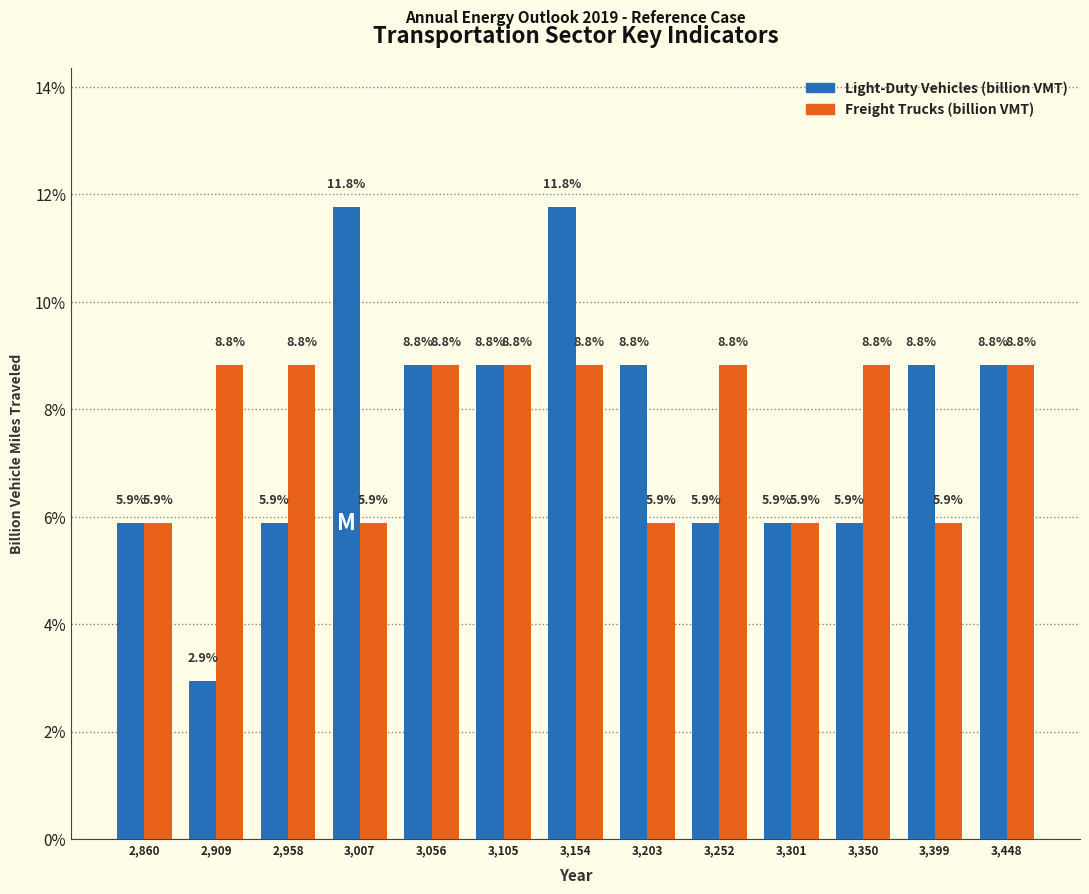

Reading right to left, what are all the values shown in this chart?

Light-Duty Vehicles: 8.8	8.8	5.9	5.9	5.9	8.8	11.8	8.8	8.8	11.8	5.9	2.9	5.9
Freight Trucks: 8.8	5.9	8.8	5.9	8.8	5.9	8.8	8.8	8.8	5.9	8.8	8.8	5.9